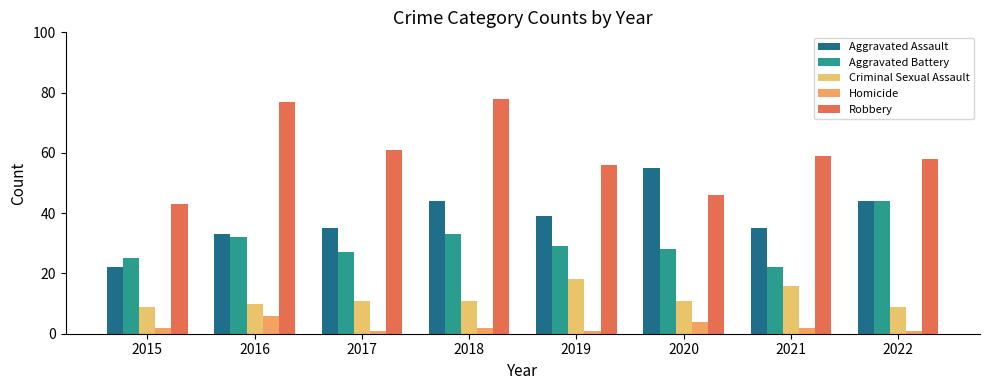

What is the sum of all Aggravated Battery values?

240